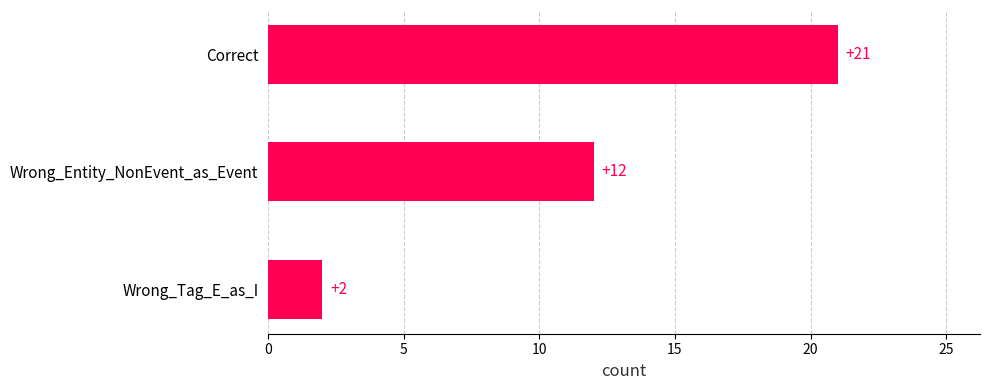

How many values are between 2 and 21?

3